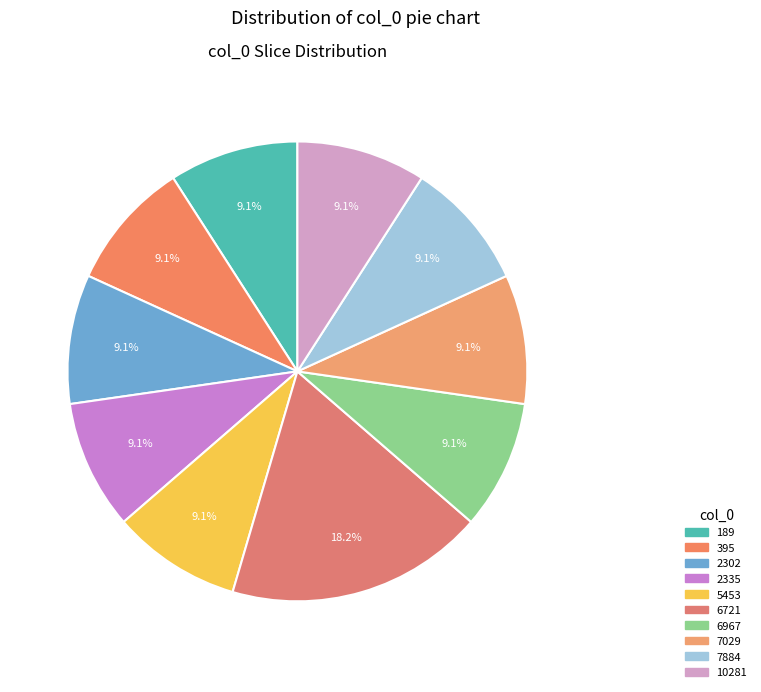

How many slices are in this pie chart?

10